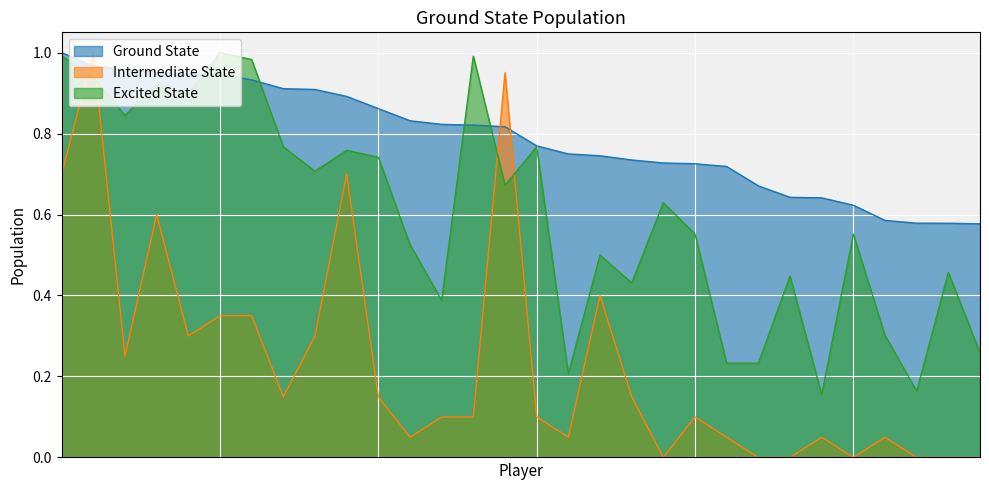

Which series has the widest spread of values?

Intermediate State